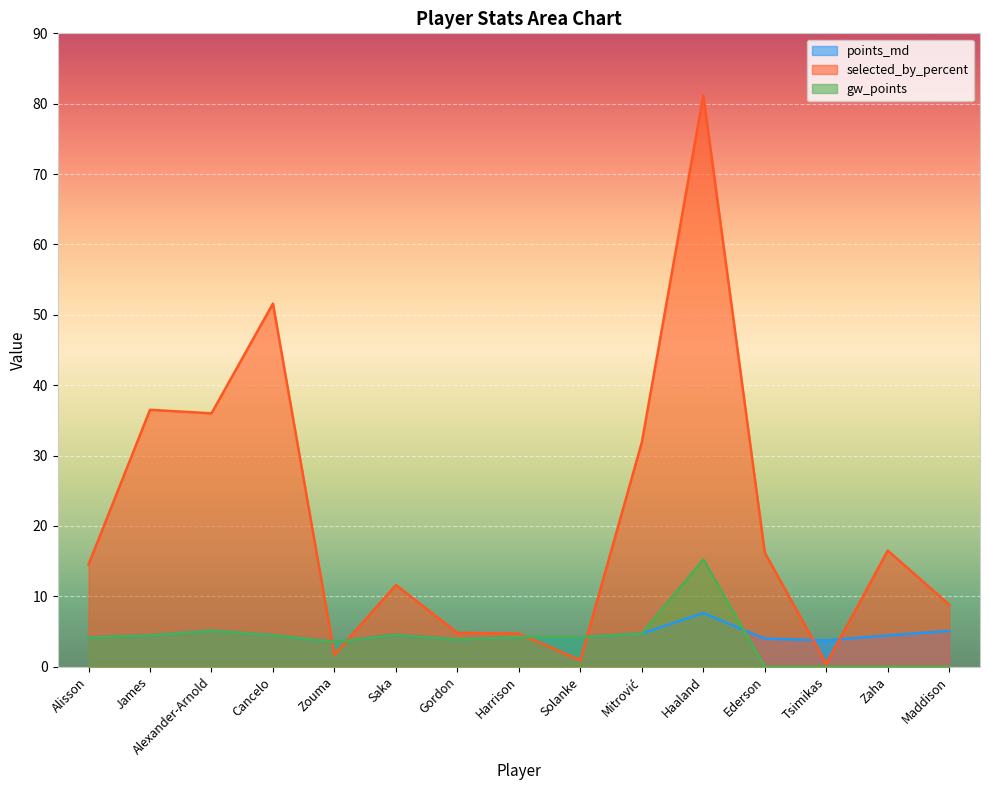

At which category is the sum across all series the highest?

Haaland